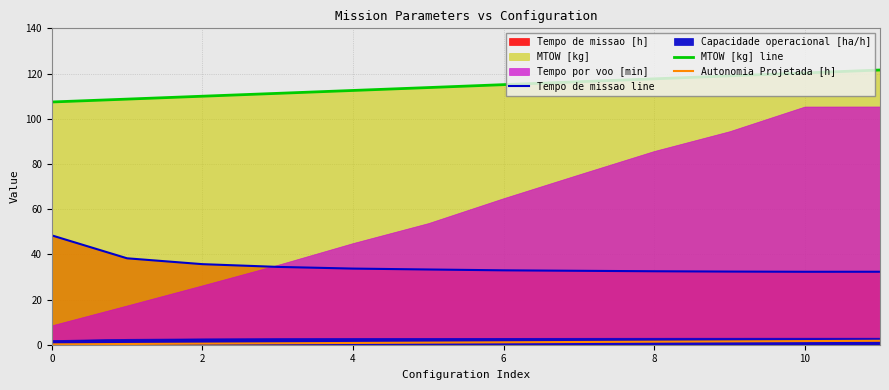

True or false: Autonomia Projetada [h] and MTOW [kg] line cross at least once.

False